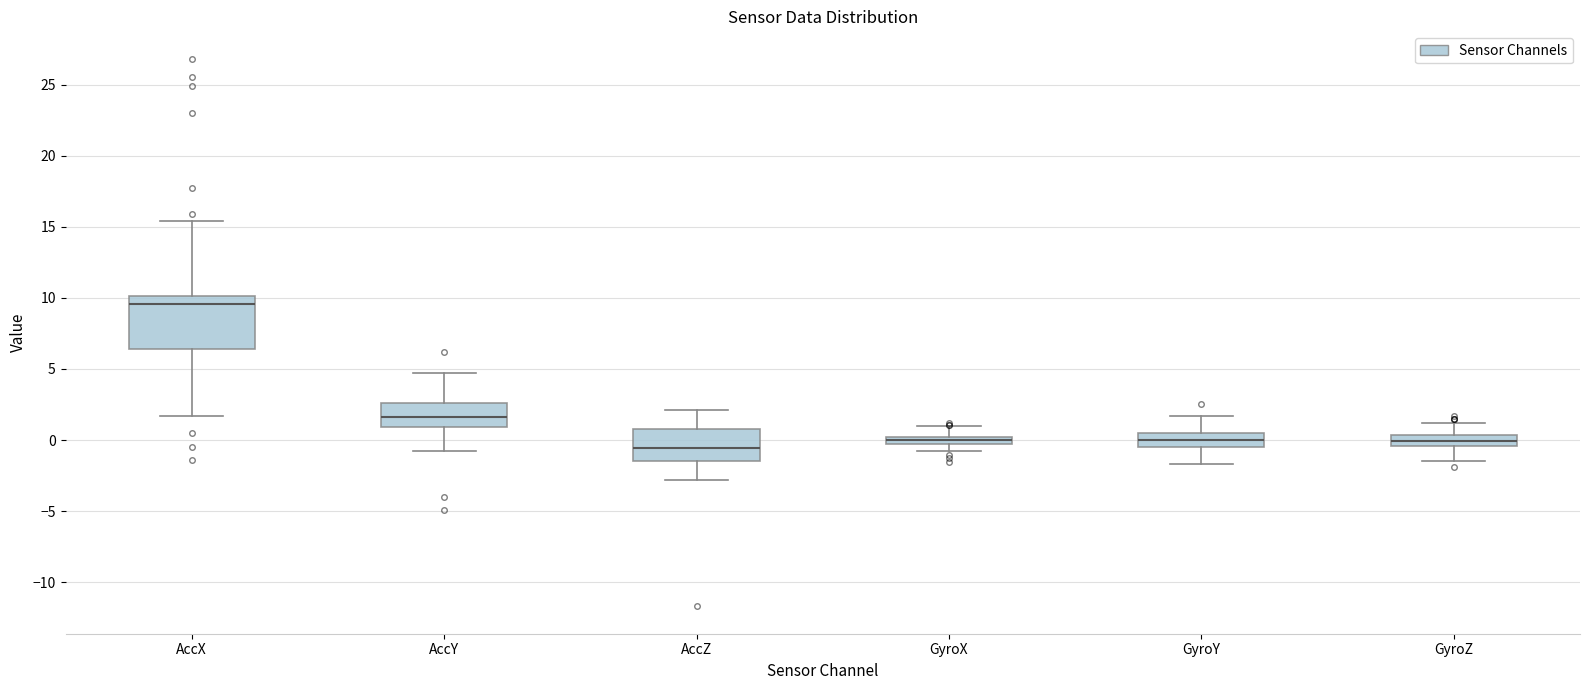

Where is the lower edge of the box for AccZ on the y-axis? The values are not printed on the chart, so give them approximately, as read against the axis.

-1.5